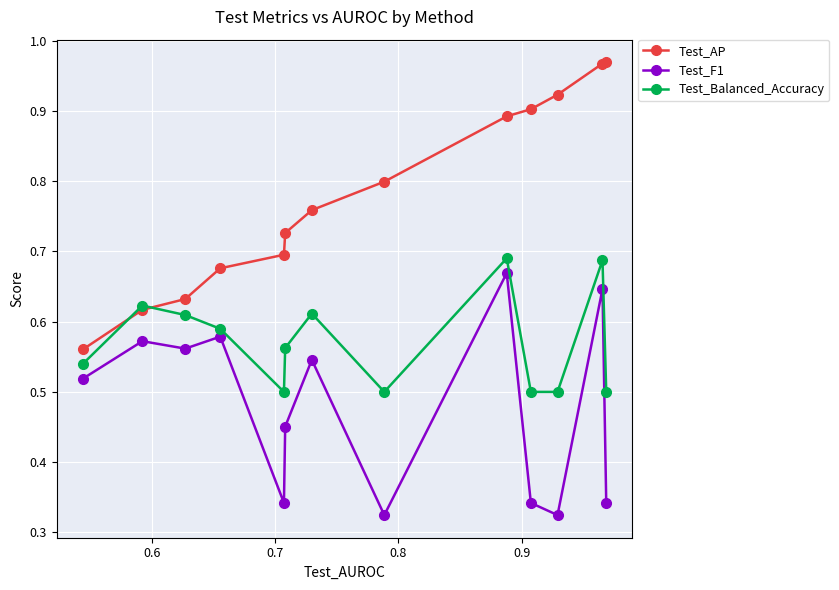

True or false: Test_AP and Test_Balanced_Accuracy intersect in this chart.

True